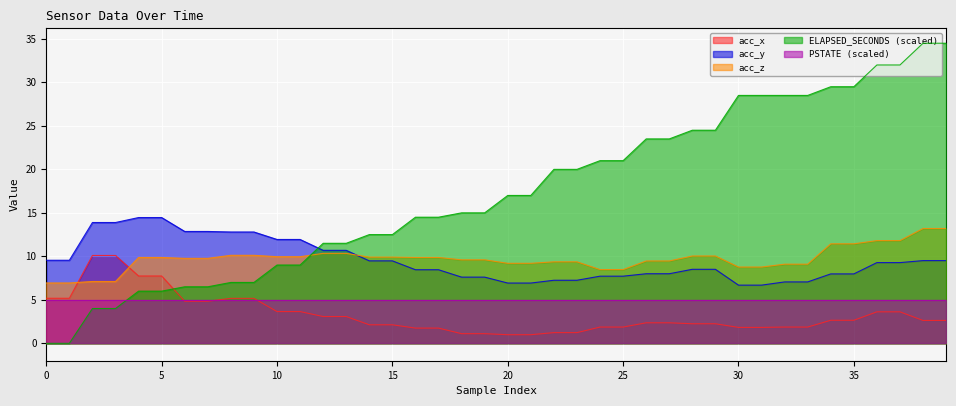

What is the minimum value for acc_x?

1.0